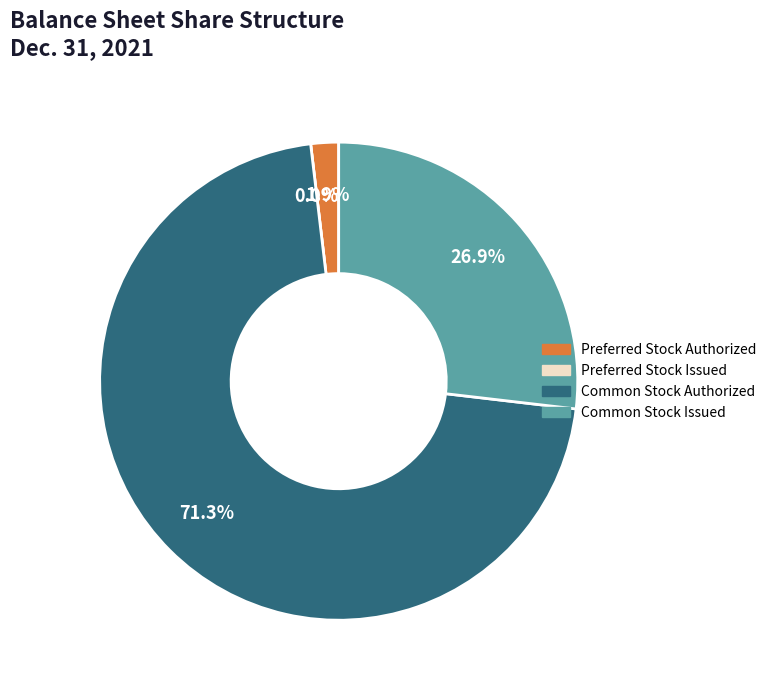

Rank the categories by value from highest to lowest.

Common Stock Authorized, Common Stock Issued, Preferred Stock Authorized, Preferred Stock Issued